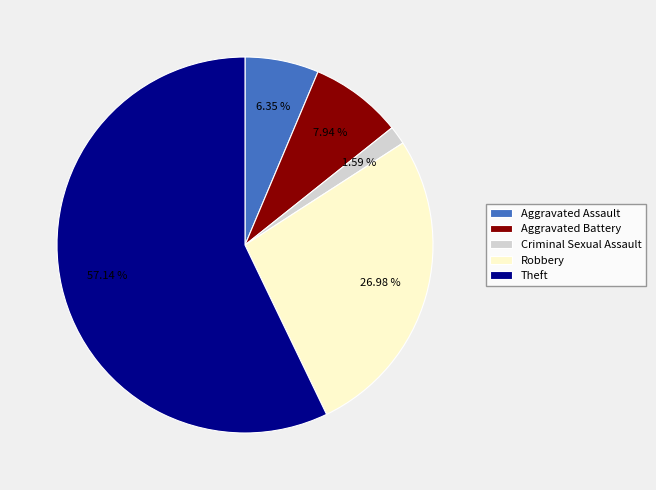

What percentage is NOT represented by Aggravated Battery?

92.1%